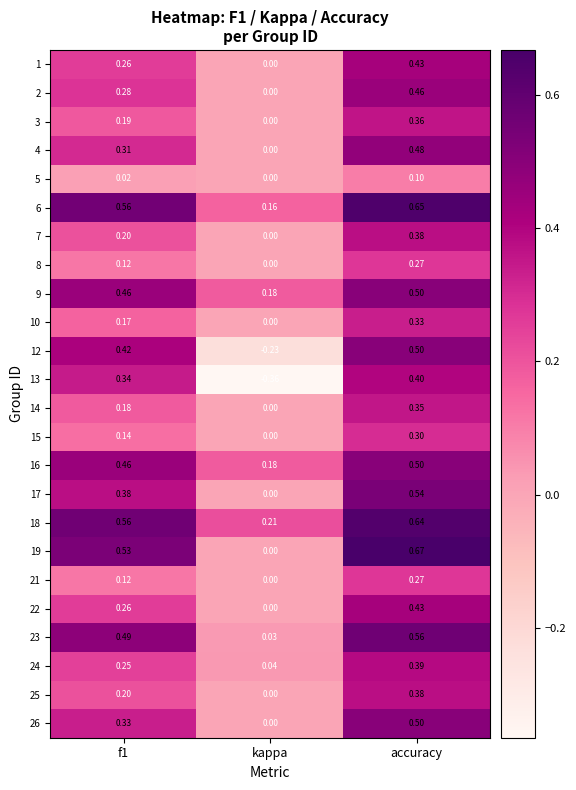

What is the total value across all series at accuracy?

10.4